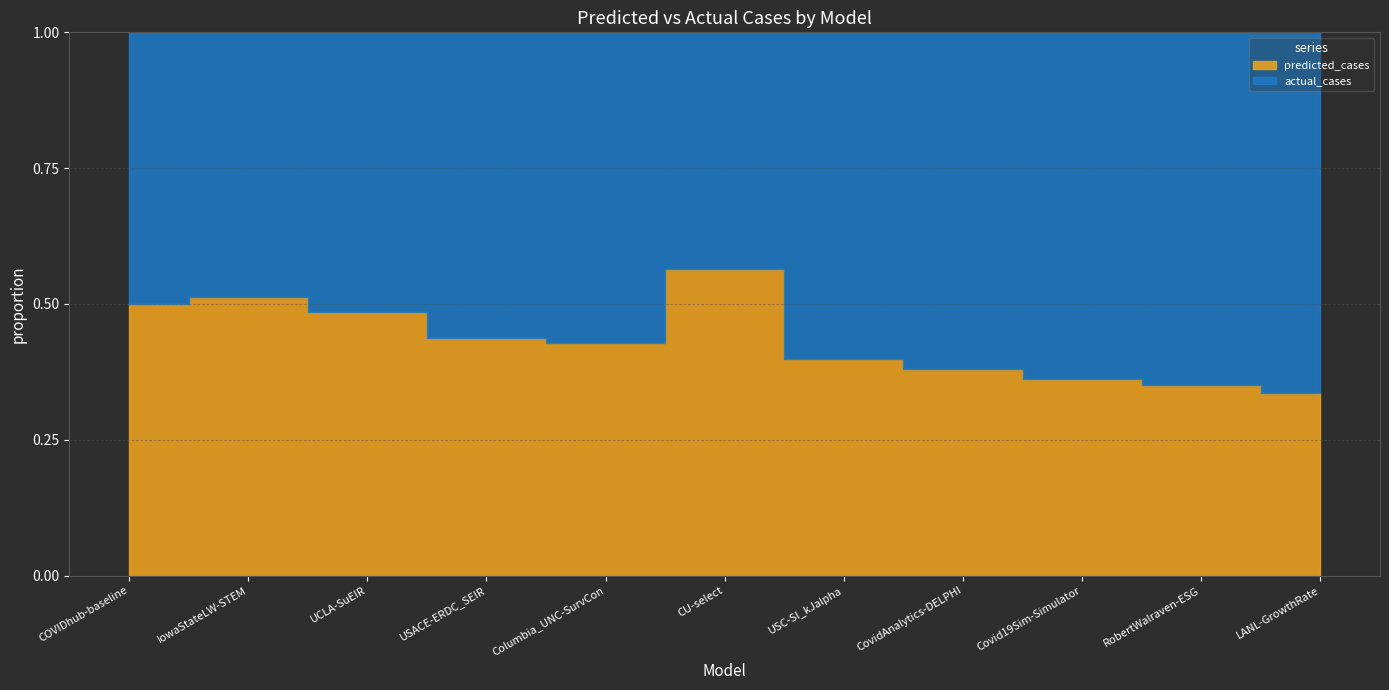

Count the number of data series in this chart.

2